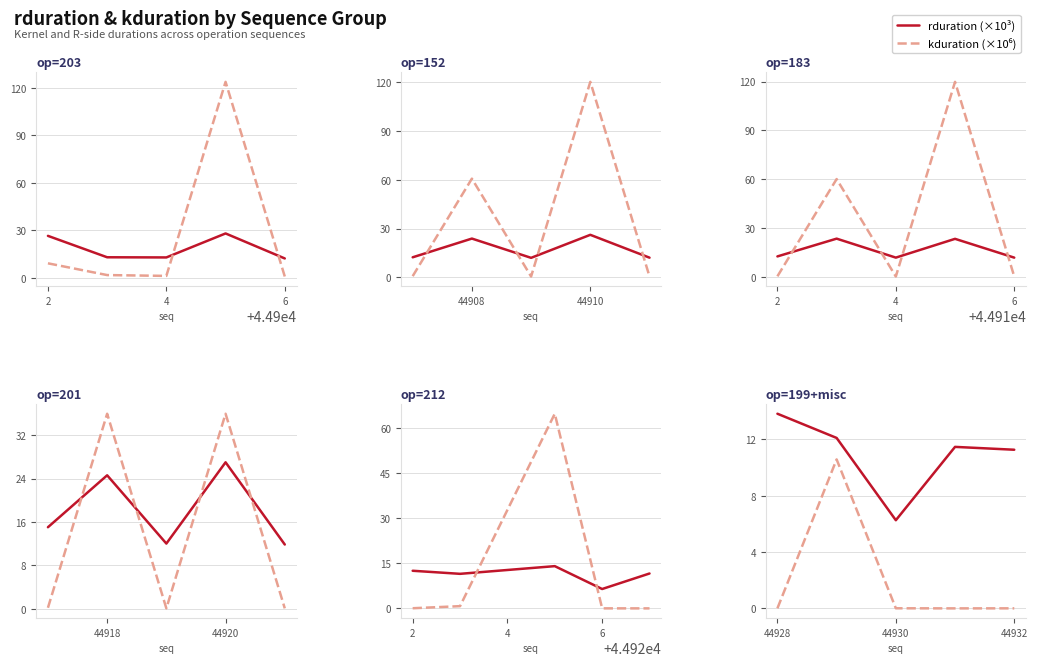

What is the average value of the kduration (×10⁶) series?

2.1